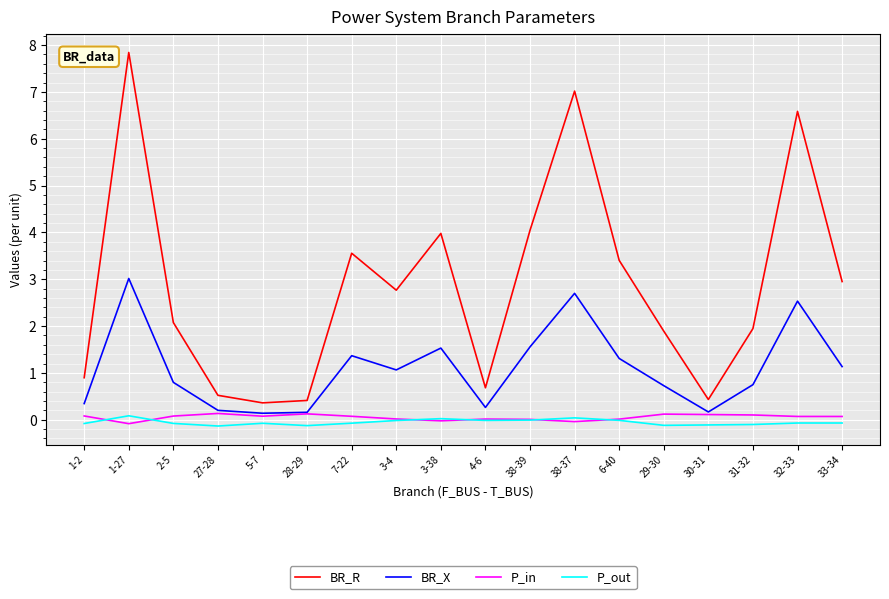

Does the chart have visible grid lines?

Yes